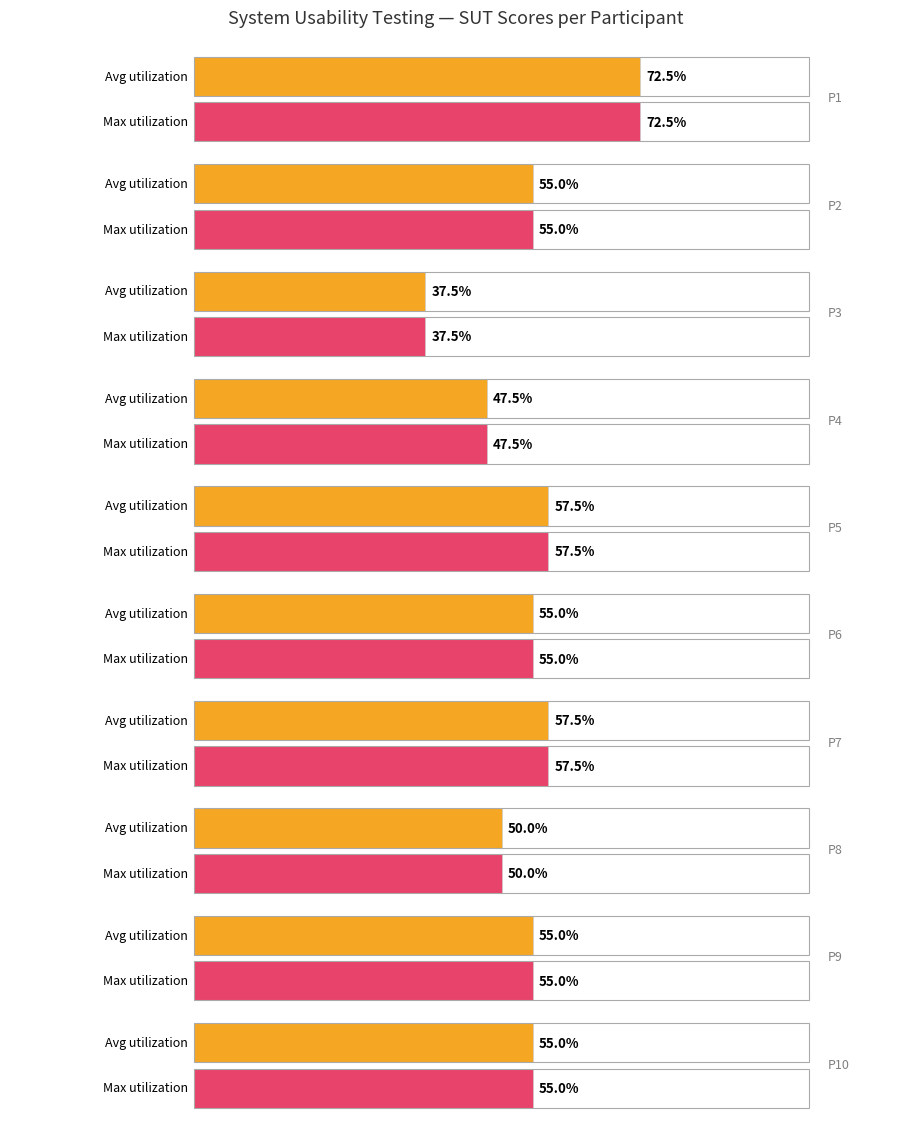

What value does the data have at P10?

55.0